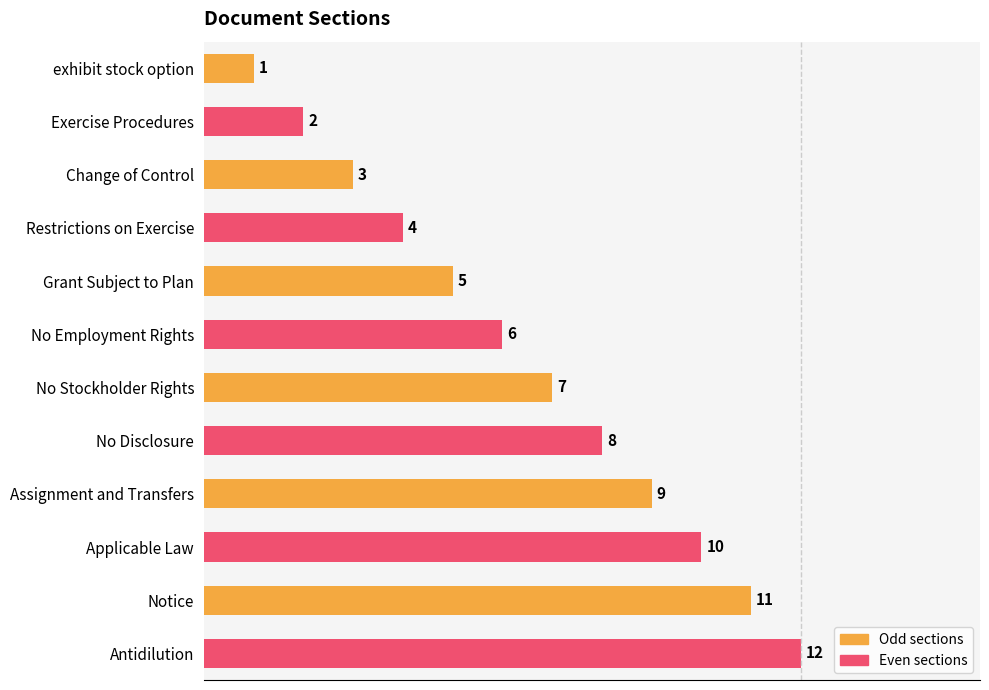

What is the label of the 1st bar from the bottom?

Antidilution